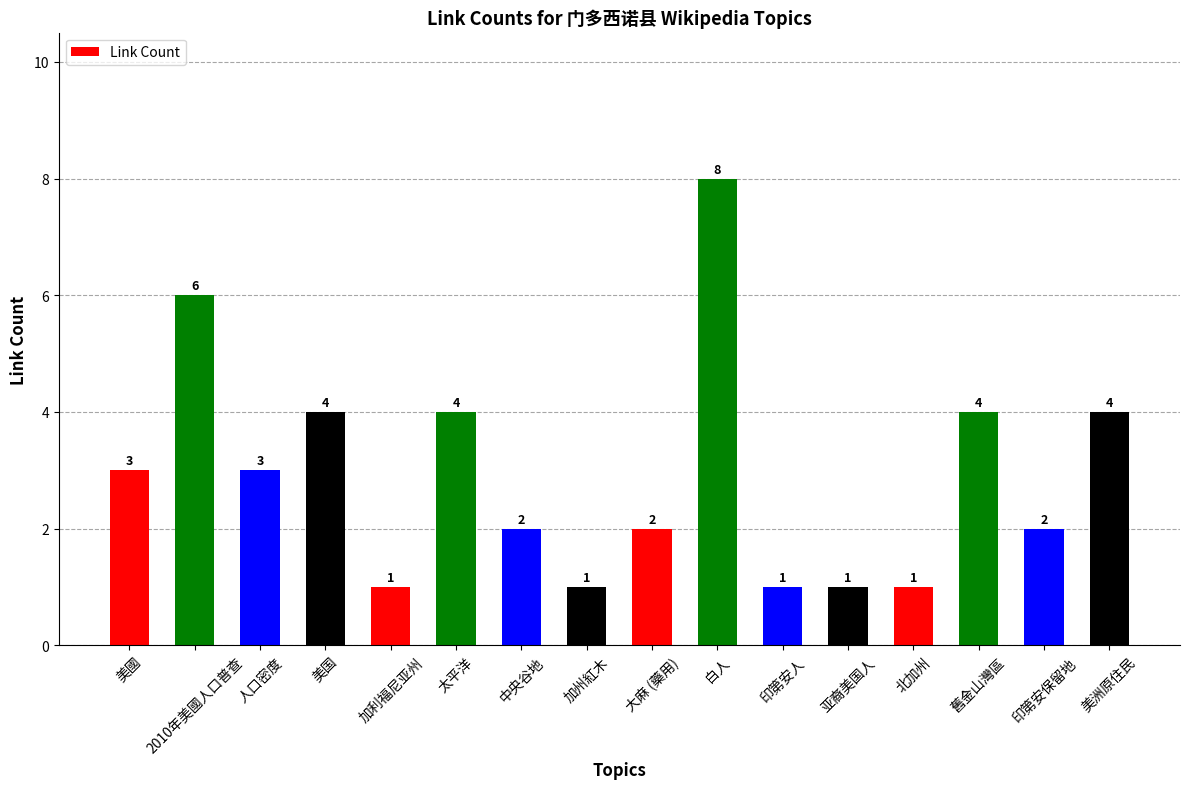

Which has a higher value, 人口密度 or 加利福尼亚州?

人口密度